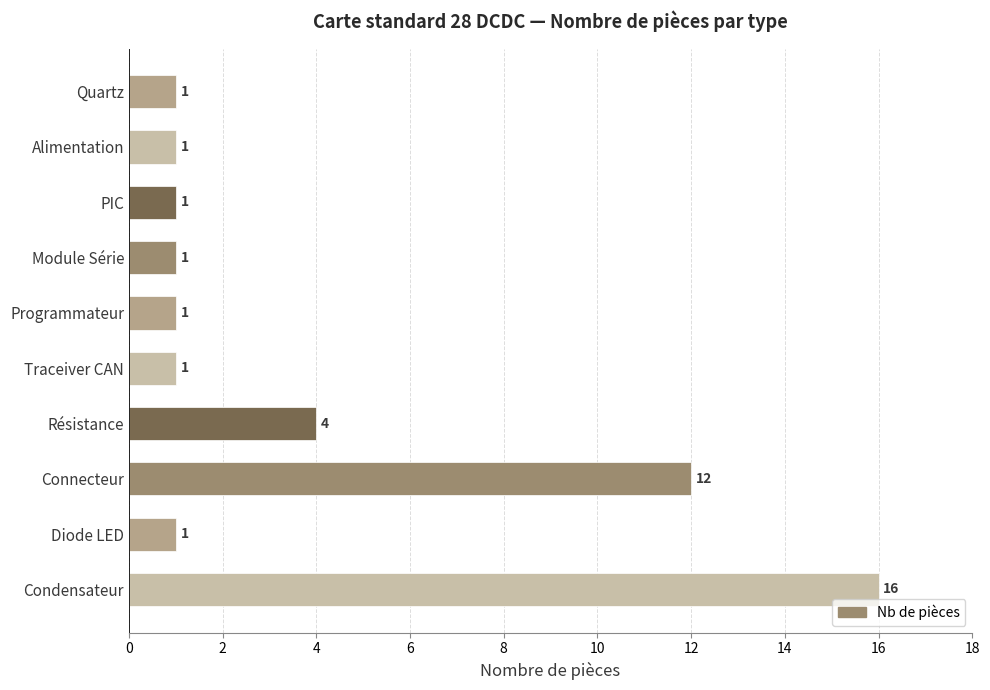

How many values are between 1 and 4?

8